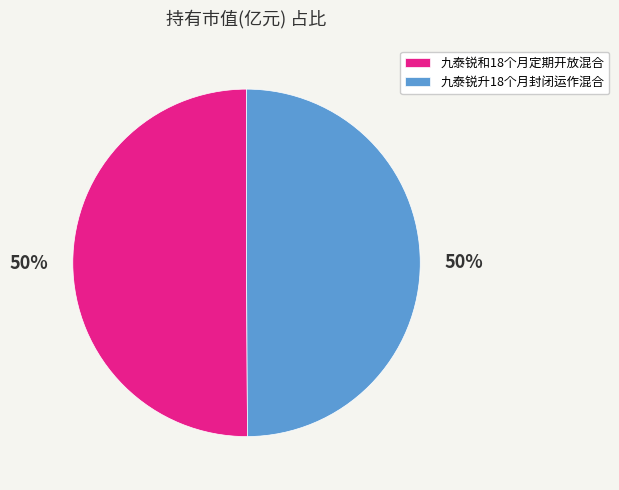

To the nearest percent, what percentage of the pie is 九泰锐和18个月定期开放混合?

50%